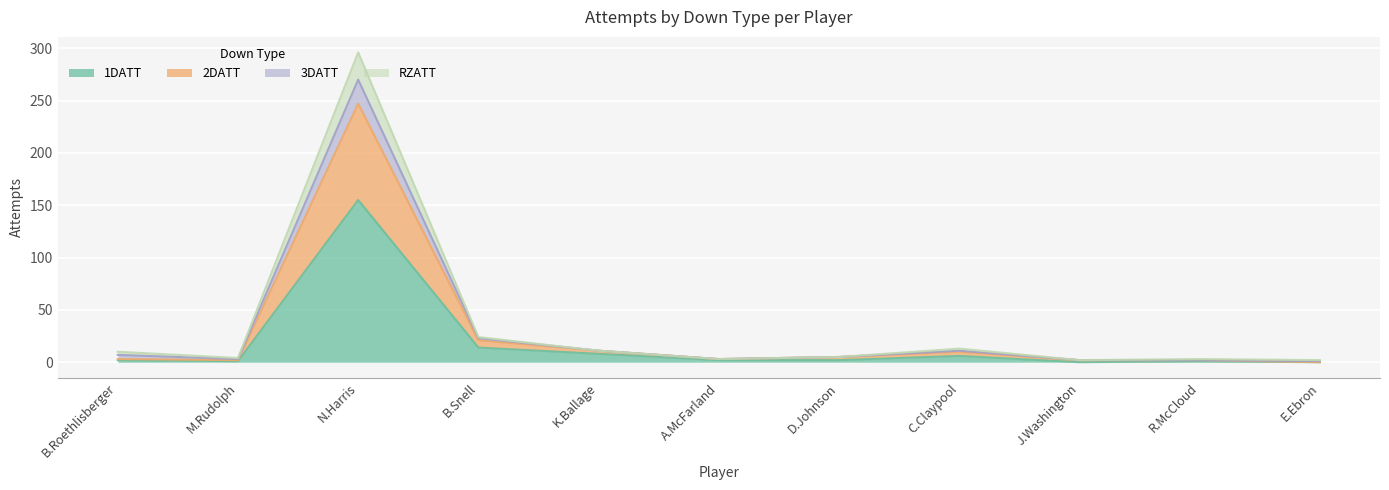

At which label does 2DATT first exceed 3?

N.Harris